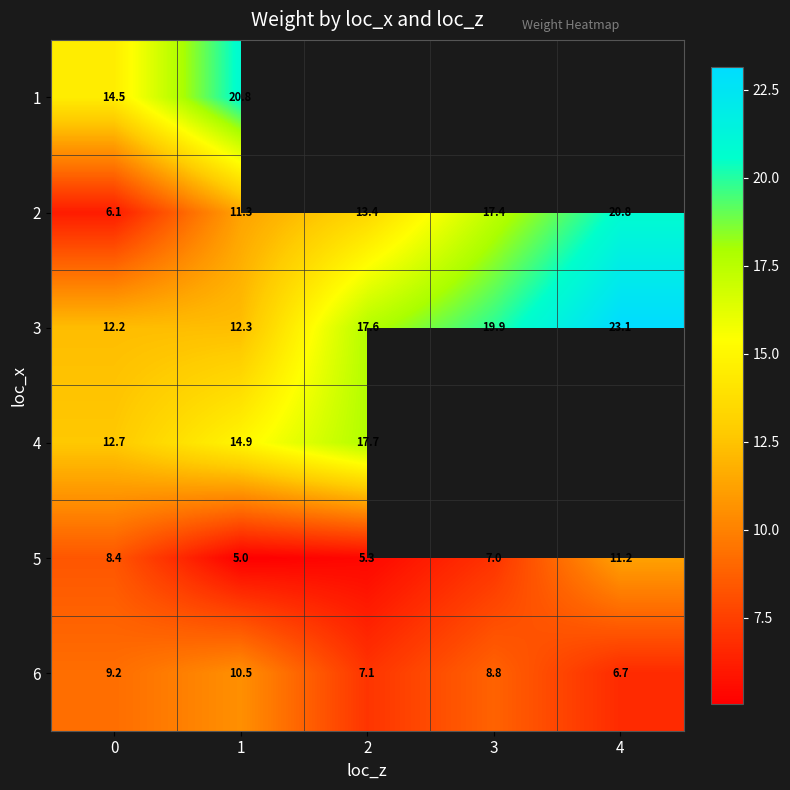

How many categories are shown in the chart?

5